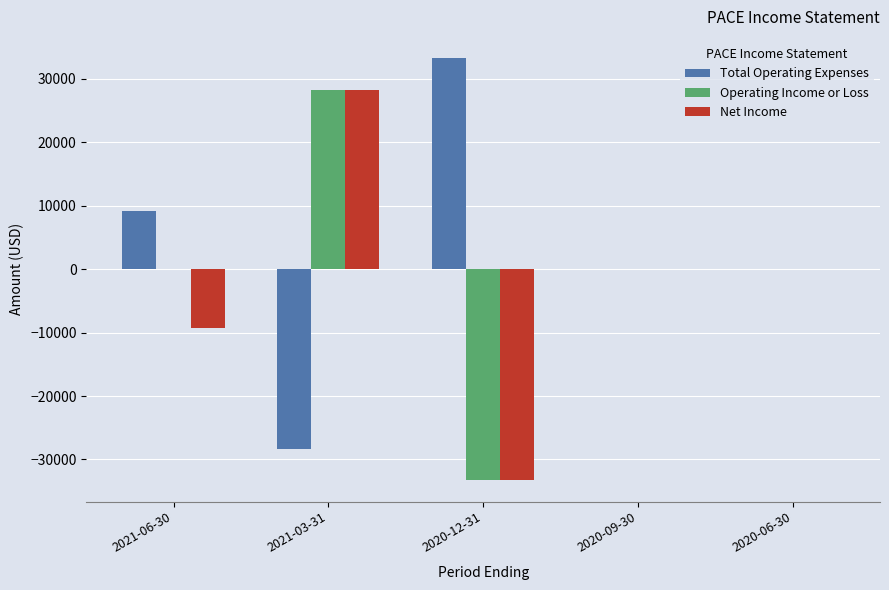

At which category is the sum across all series the highest?

2021-03-31